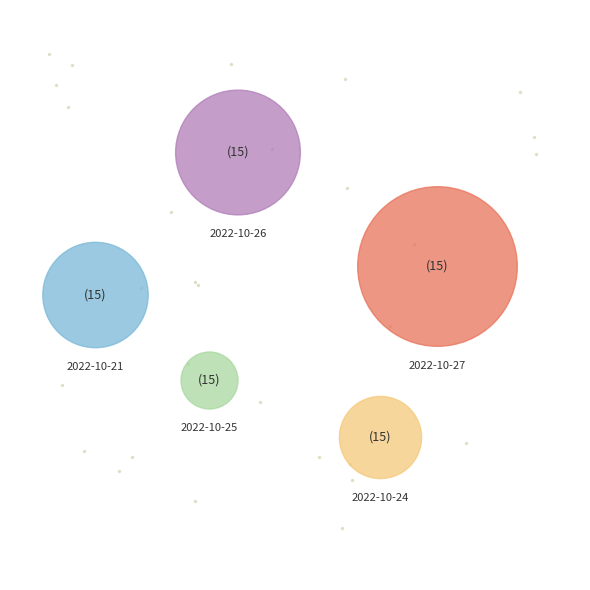

Count the number of slices in the pie.

5